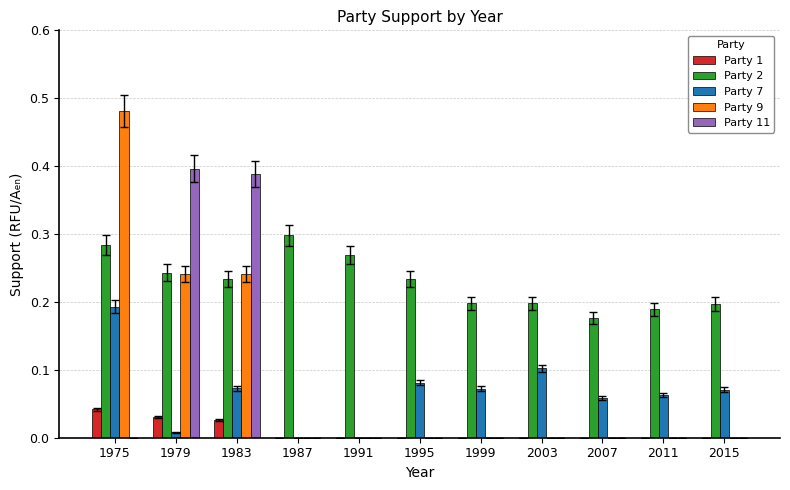

How many groups of bars are there?

11